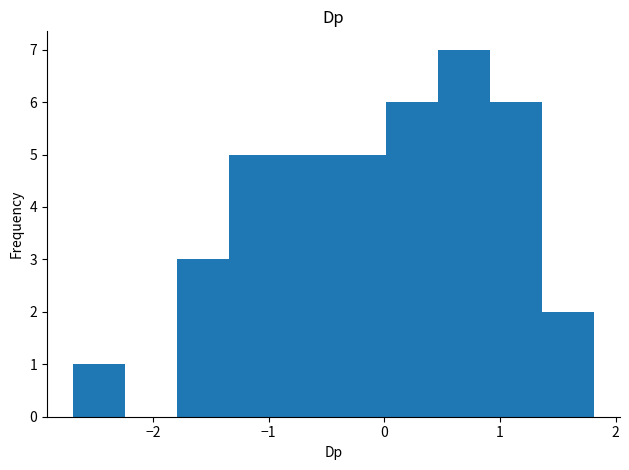

Which range on the x-axis has the tallest bar?

0.5 to 0.9